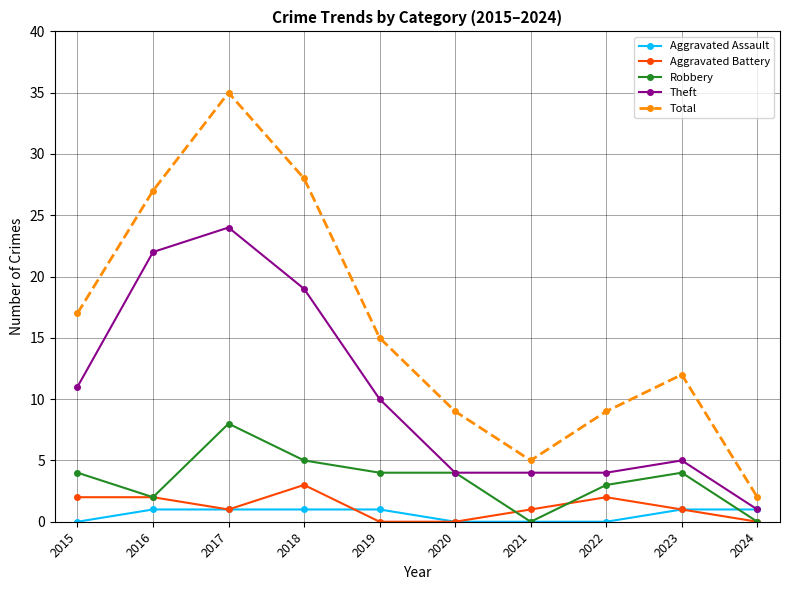

List the series in order of their peak value, highest first.

Total, Theft, Robbery, Aggravated Battery, Aggravated Assault